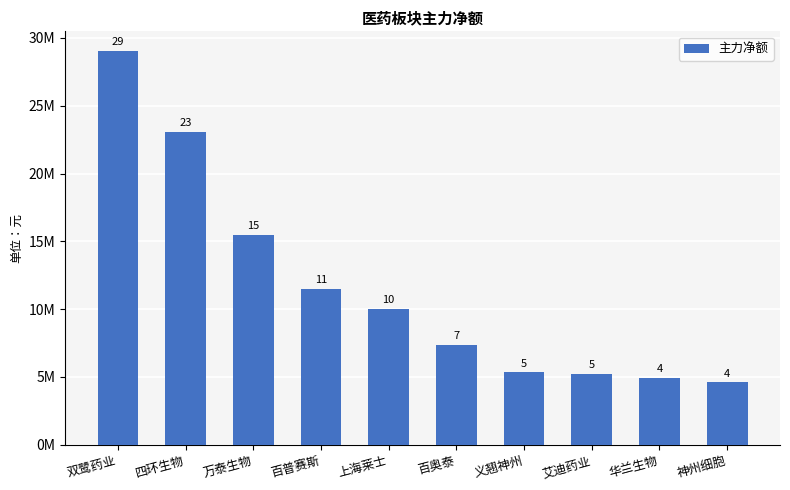

Are the bars grouped side by side (vs. stacked)?

No